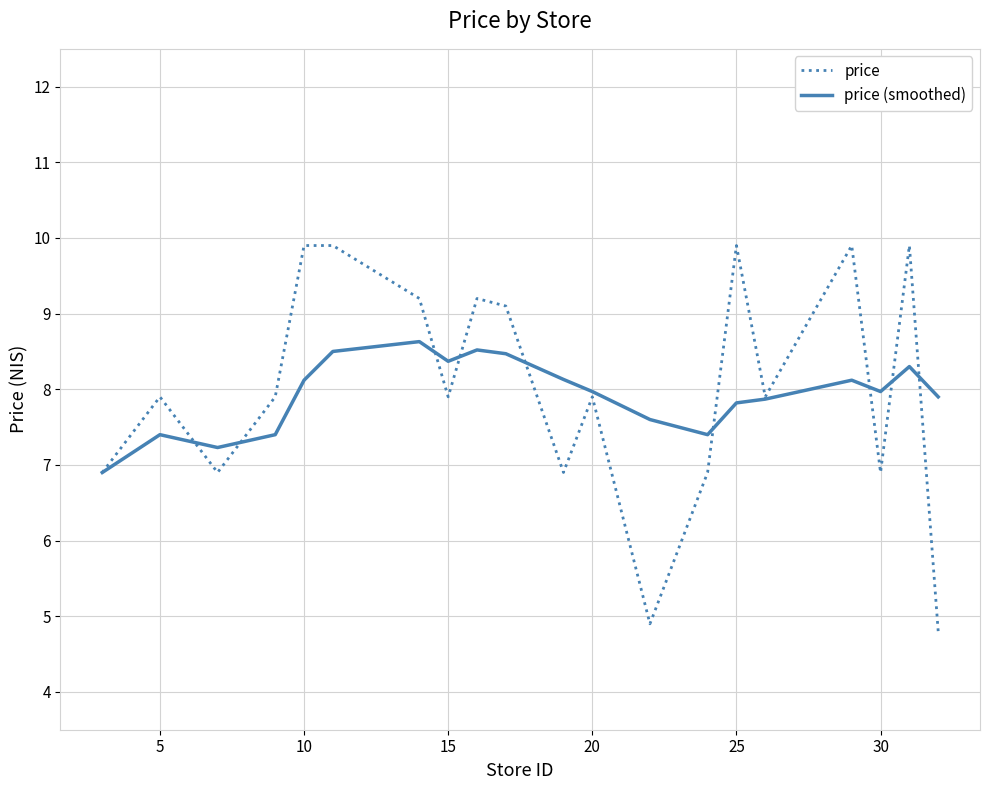

Rank the series by their maximum value, from highest to lowest.

price, price (smoothed)